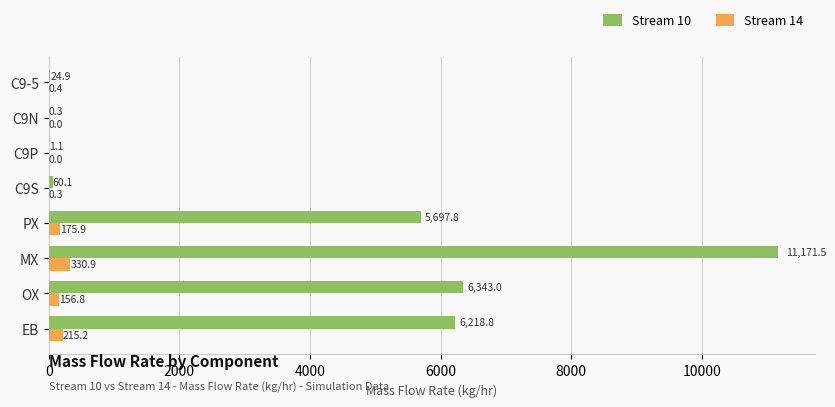

Which series changed the most between C9N and C9-5?

Stream 10